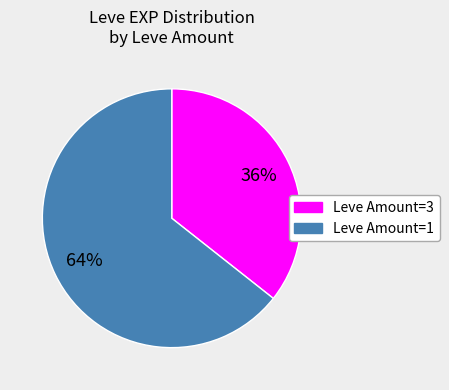

To the nearest percent, what is the average slice percentage?

50%